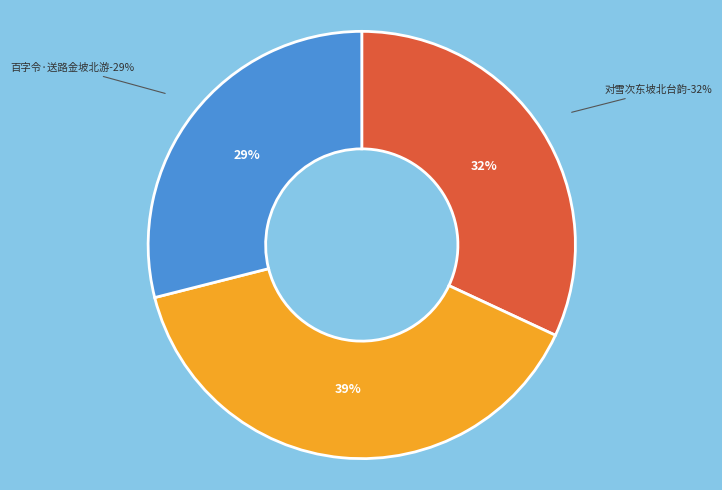

Which slice is the smallest?

百字令·送路金坡北游